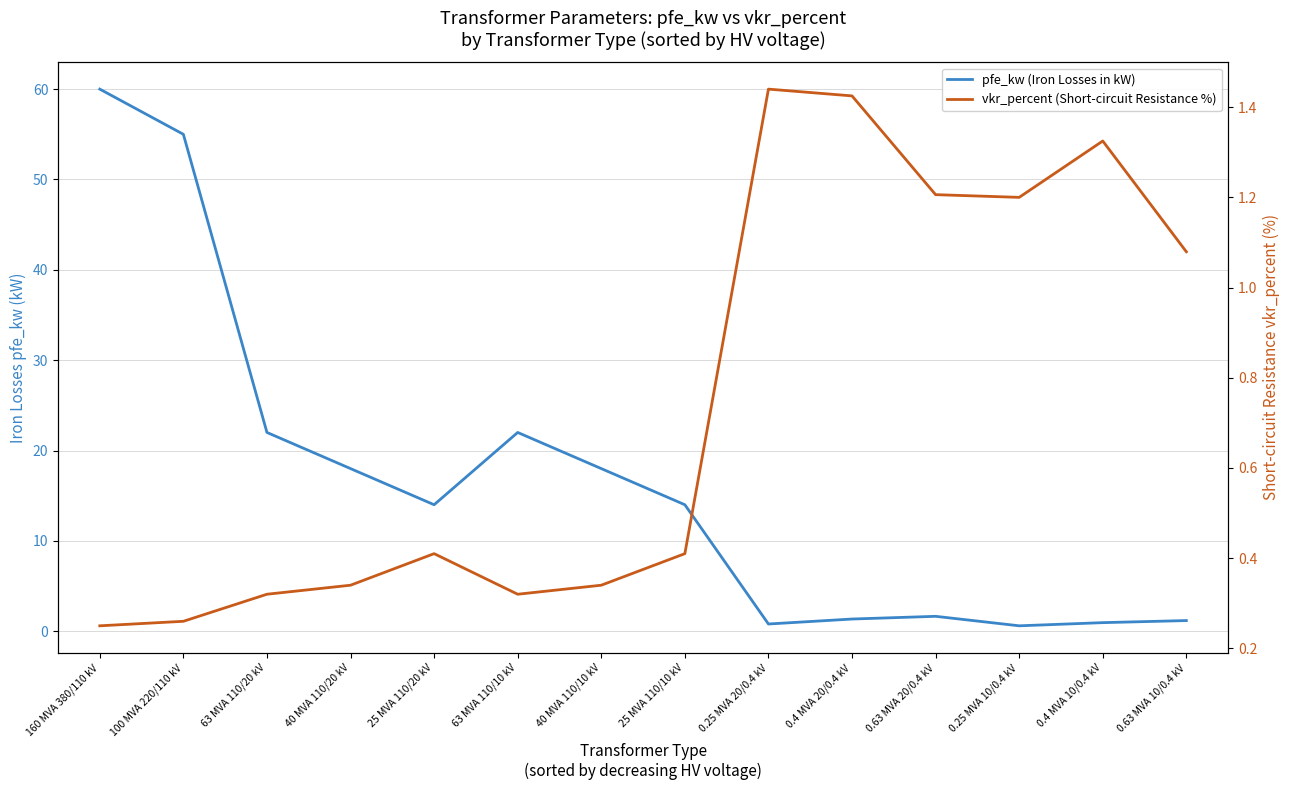

What is the value of the vkr_percent (Short-circuit Resistance %) point at the 14th from the left?

1.1